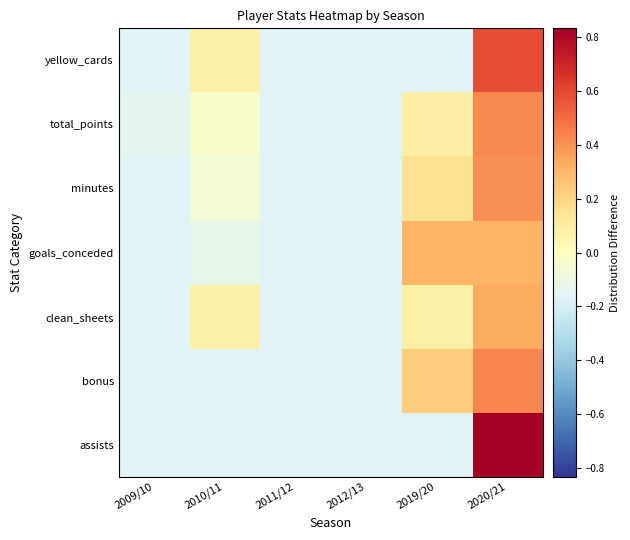

Reading left to right, what are all the values shown in this chart?

assists: 2009/10=-0.2	2010/11=-0.2	2011/12=-0.2	2012/13=-0.2	2019/20=-0.2	2020/21=0.8
bonus: 2009/10=-0.2	2010/11=-0.2	2011/12=-0.2	2012/13=-0.2	2019/20=0.2	2020/21=0.4
clean_sheets: 2009/10=-0.2	2010/11=0.1	2011/12=-0.2	2012/13=-0.2	2019/20=0.1	2020/21=0.3
goals_conceded: 2009/10=-0.2	2010/11=-0.1	2011/12=-0.2	2012/13=-0.2	2019/20=0.3	2020/21=0.3
minutes: 2009/10=-0.2	2010/11=-0.1	2011/12=-0.2	2012/13=-0.2	2019/20=0.2	2020/21=0.4
total_points: 2009/10=-0.1	2010/11=-0.0	2011/12=-0.2	2012/13=-0.2	2019/20=0.1	2020/21=0.4
yellow_cards: 2009/10=-0.2	2010/11=0.1	2011/12=-0.2	2012/13=-0.2	2019/20=-0.2	2020/21=0.6